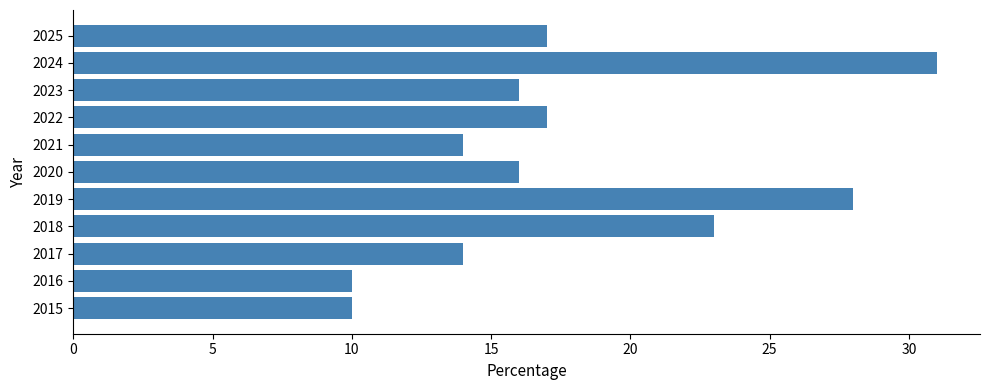

Between 2018 and 2022, which is larger?

2018